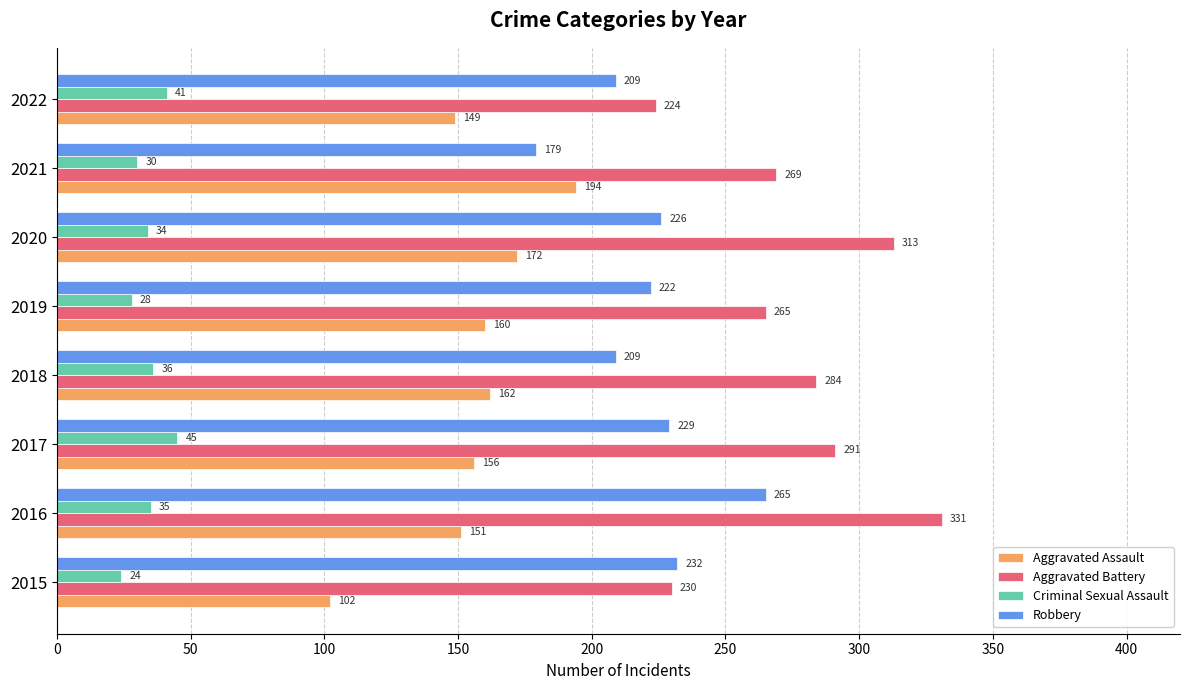

List the series in order of their overall mean, highest first.

Aggravated Battery, Robbery, Aggravated Assault, Criminal Sexual Assault